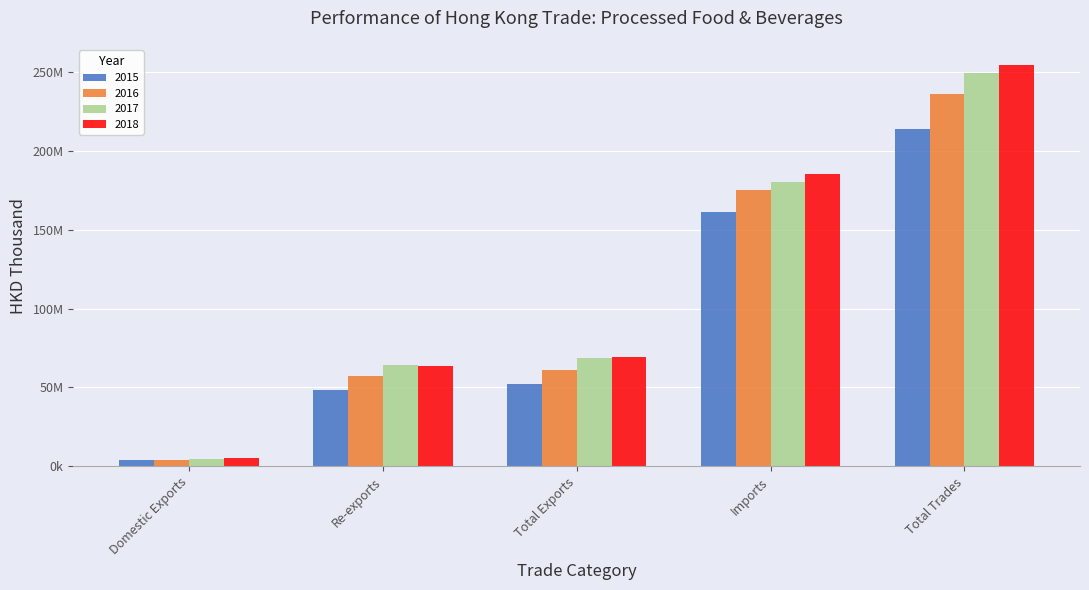

Which series changed the most between Re-exports and Total Exports?

2018